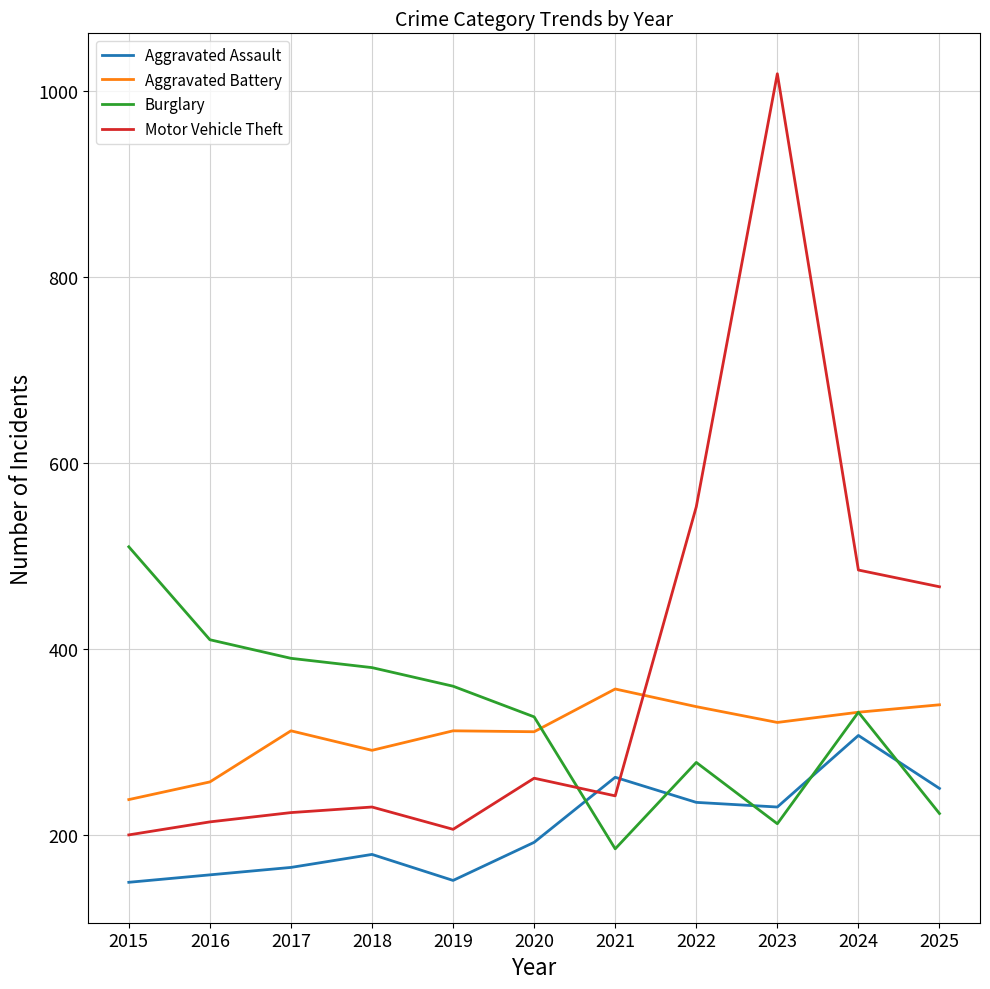

Read the Motor Vehicle Theft value at 2025.

467